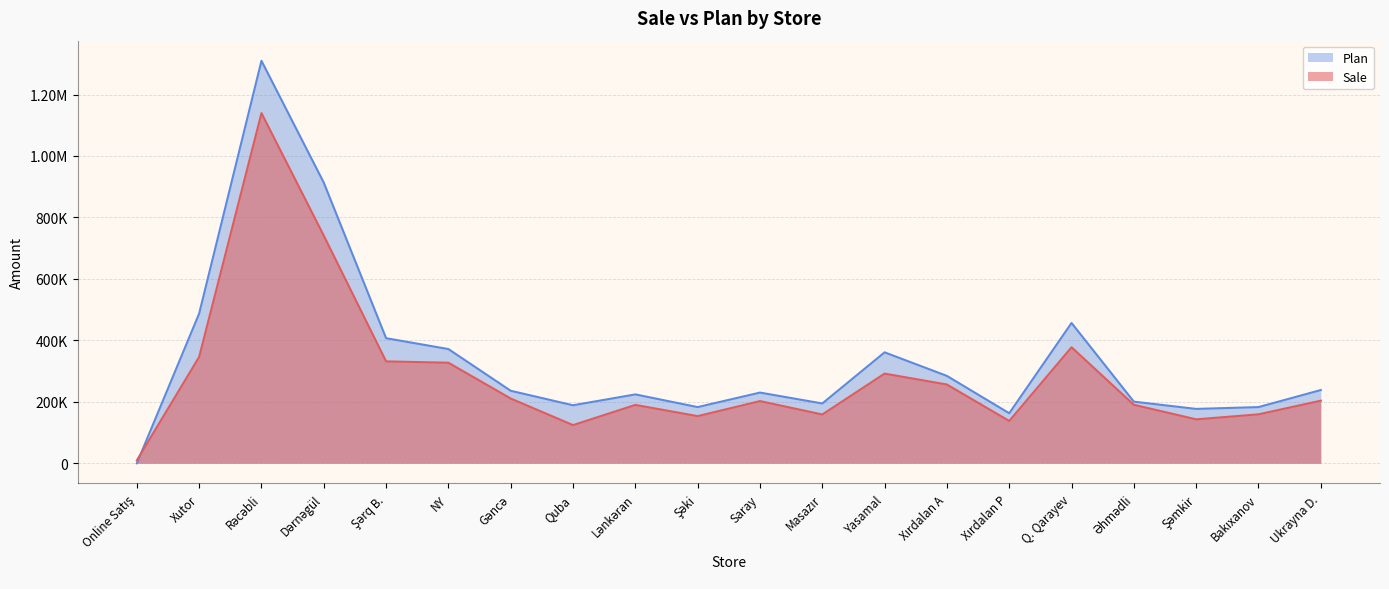

Count the number of data series in this chart.

2